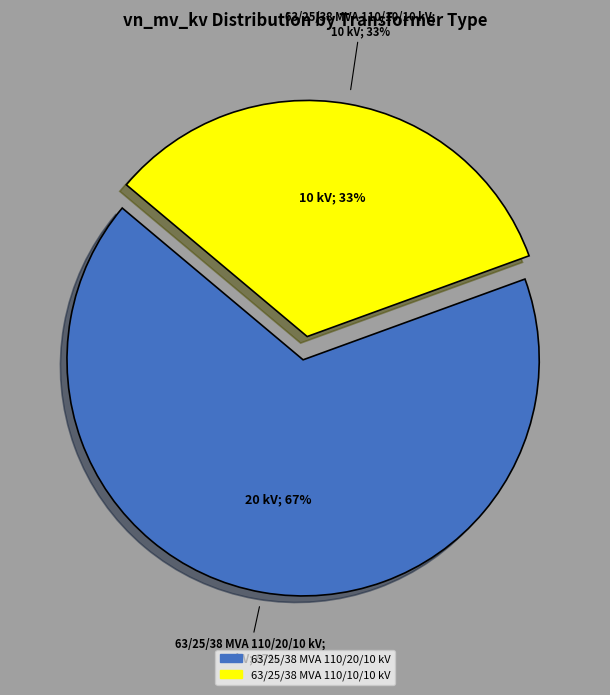

Which category has the biggest portion of the pie?

63/25/38 MVA 110/20/10 kV